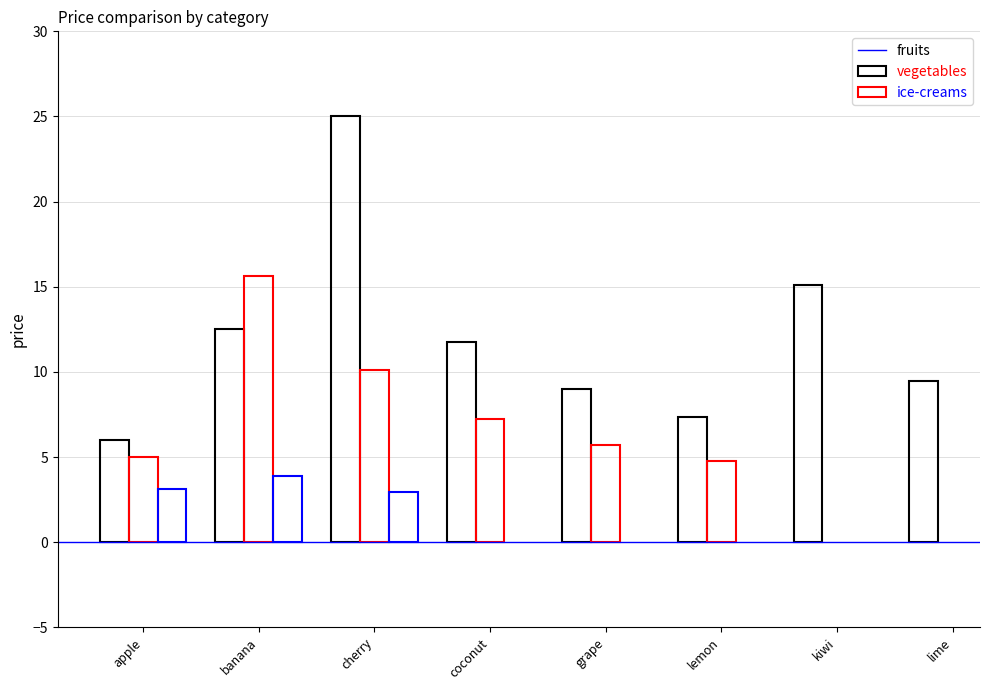

How many categories are shown in the chart?

8